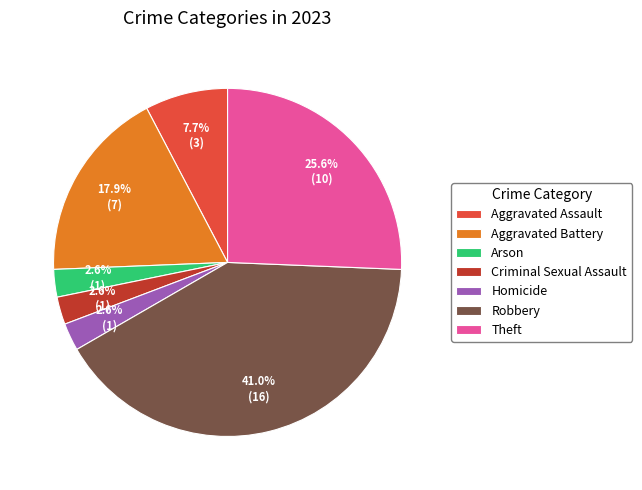

True or false: Arson accounts for 3% of the total.

True